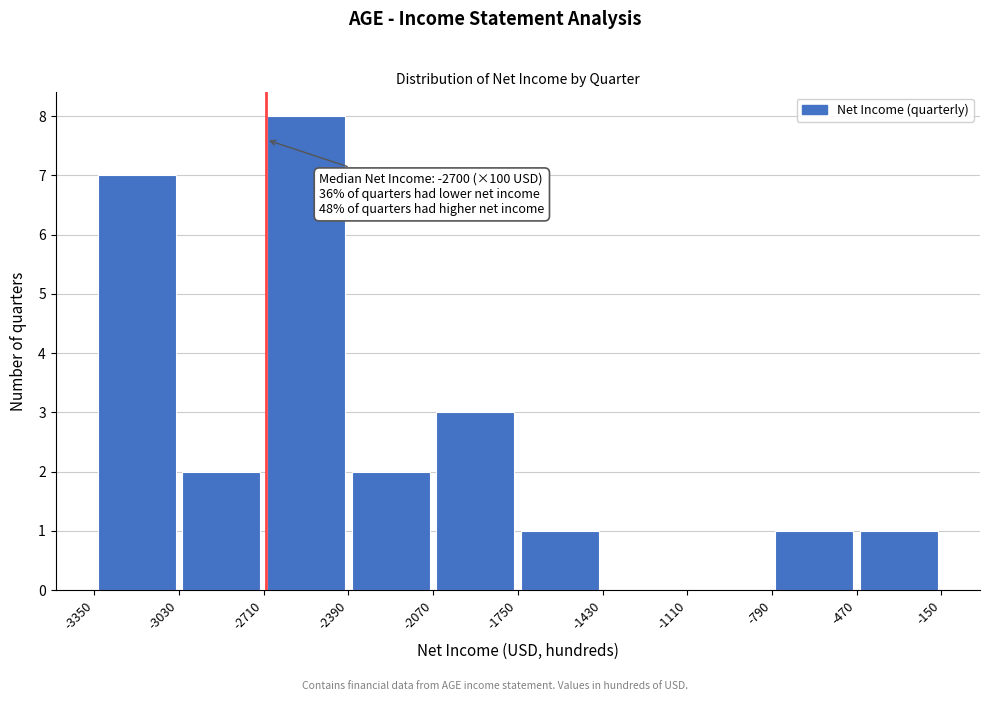

Which range on the x-axis has the tallest bar?

-2710 to -2390